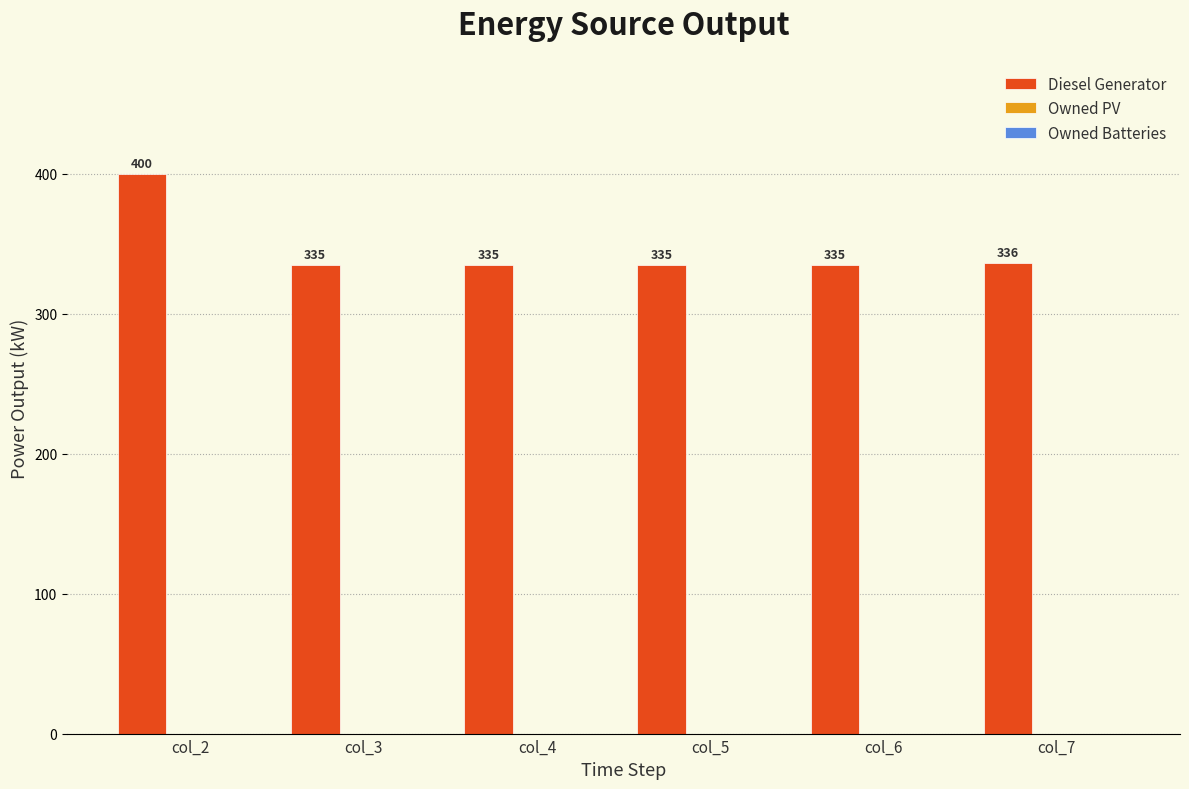

How many bars are there in total?

6